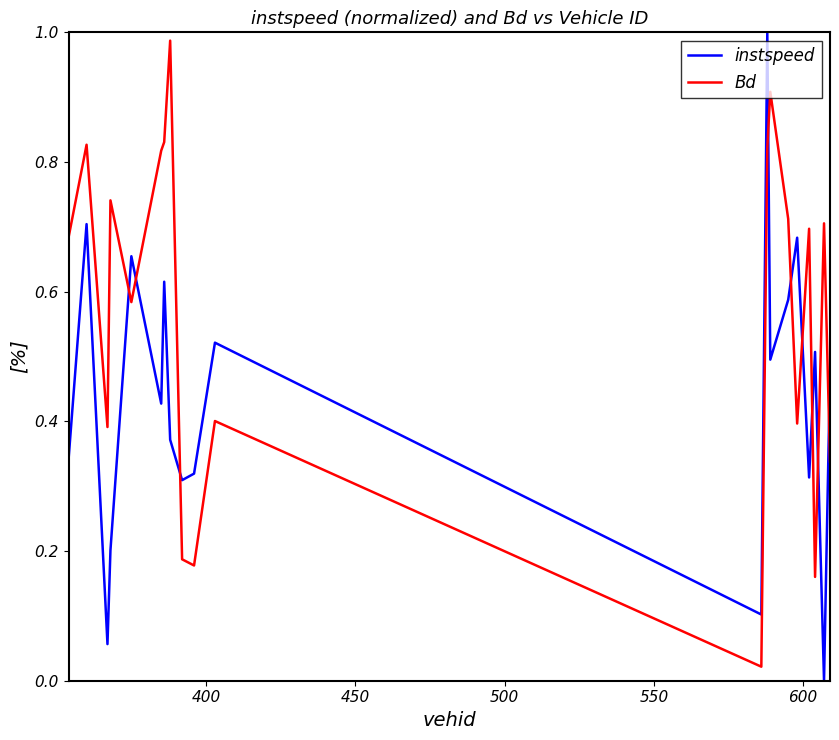

After their last crossing, which series has the higher values: instspeed or Bd?

instspeed